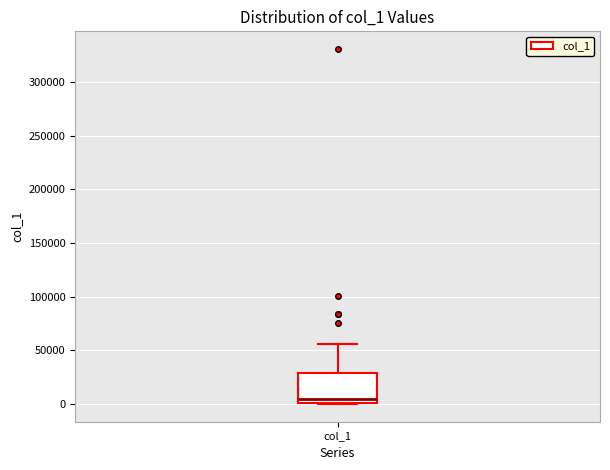

Read this box plot against the y-axis: the position of the median line, the range covered by the box, and the ends of both whiskers. The values are not printed on the chart, so give them approximately, as read against the axis.

median 5000, box 0 to 30000, whiskers 0 to 55000